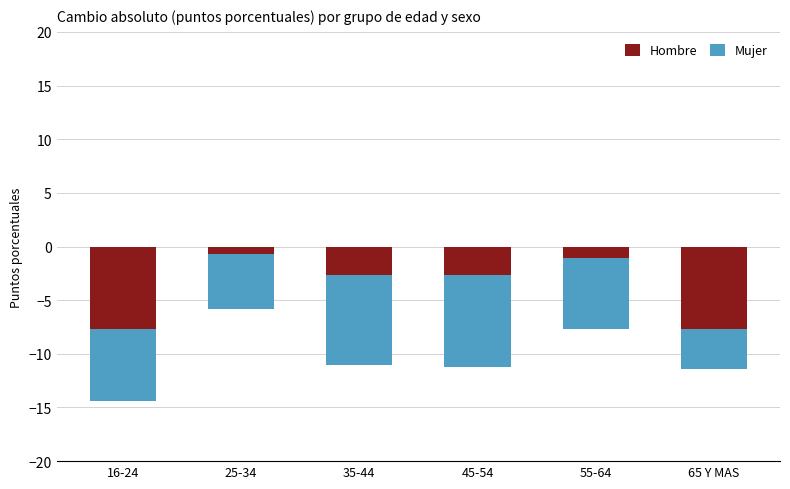

What position from the right is 55-64?

2